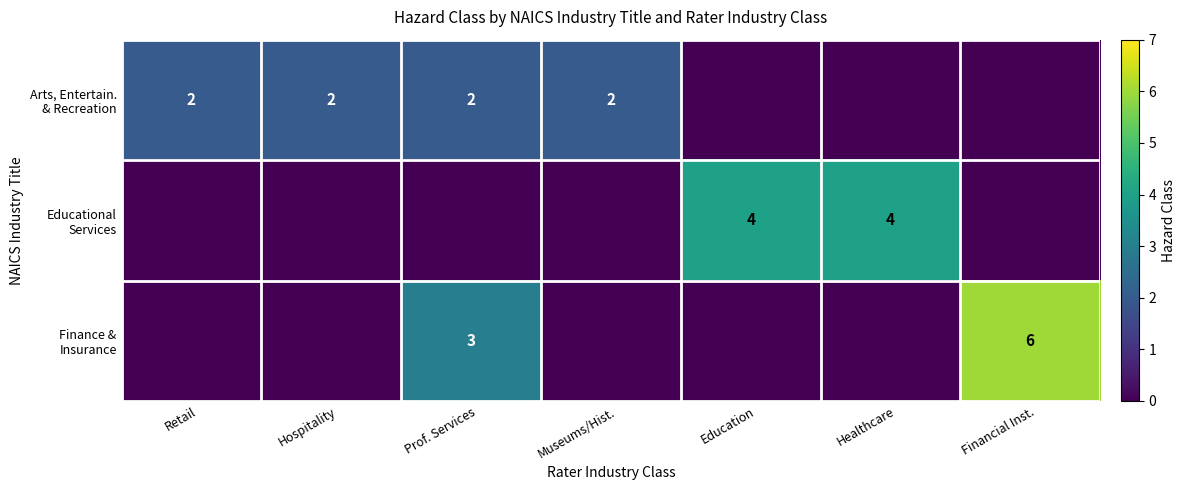

The value of Educational Services at Healthcare is 4. True or false?

True